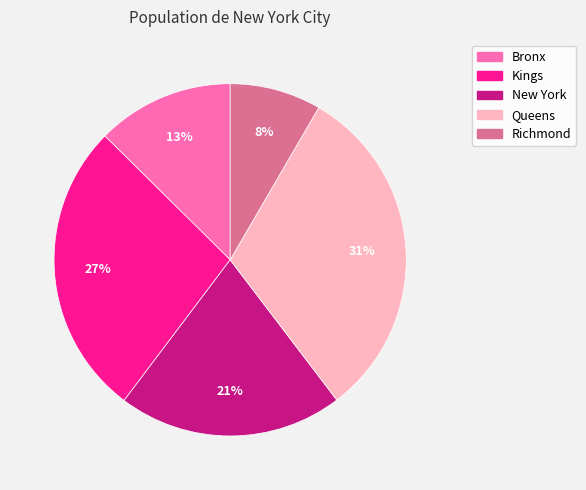

To the nearest percent, what percentage of the pie is New York?

21%